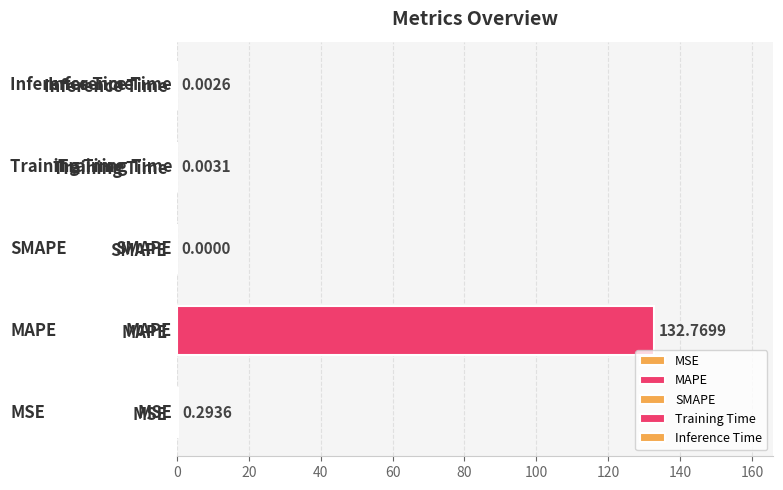

What is the average value?

26.6